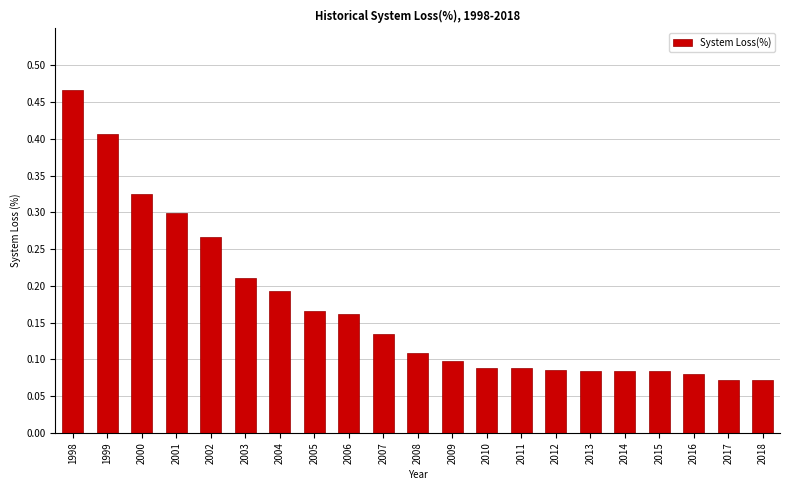

What is the sum of all values?

3.6